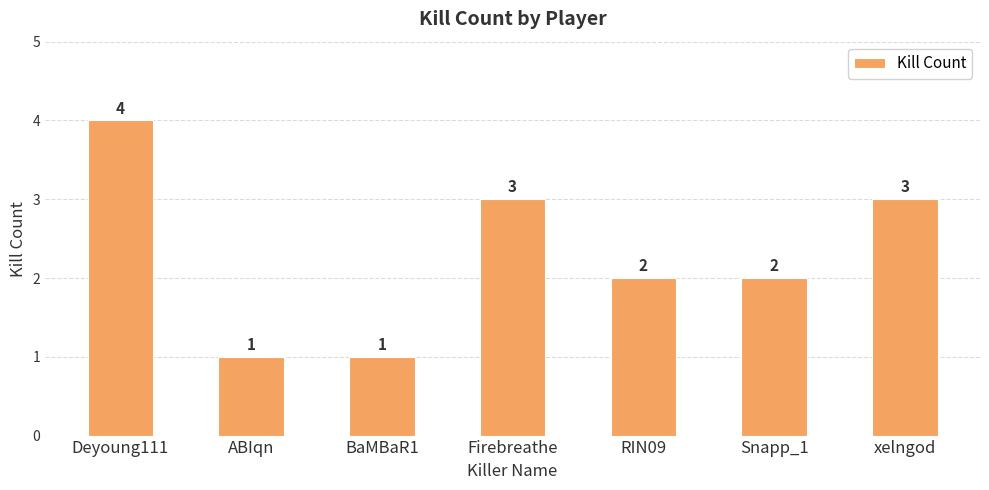

How many values are below 2?

2